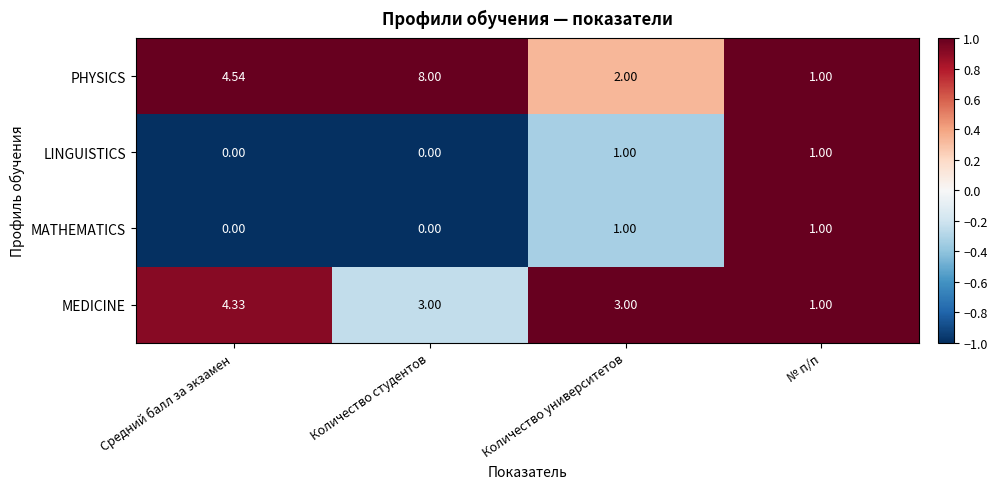

Rank the categories by PHYSICS value from highest to lowest.

Количество студентов, Средний балл за экзамен, Количество университетов, № п/п